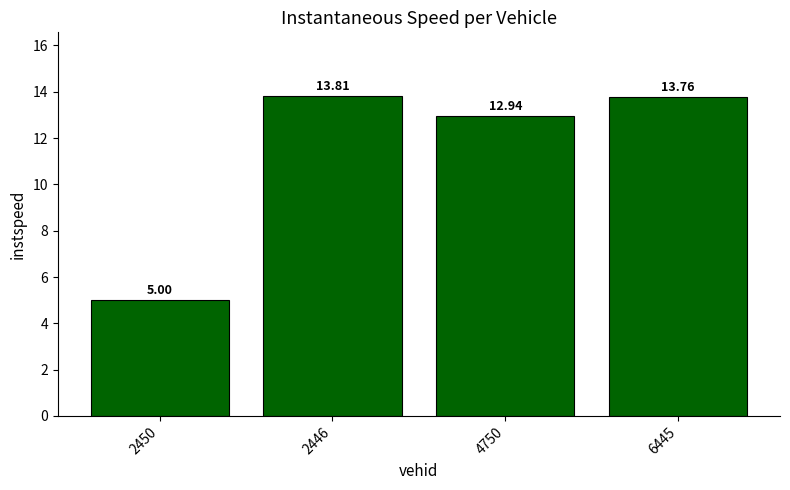

List the labels in order of value, smallest first.

2450, 4750, 6445, 2446